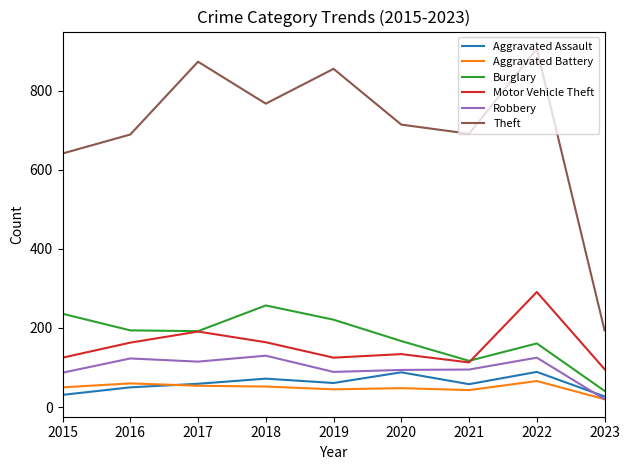

What is the minimum value shown in the chart?

20